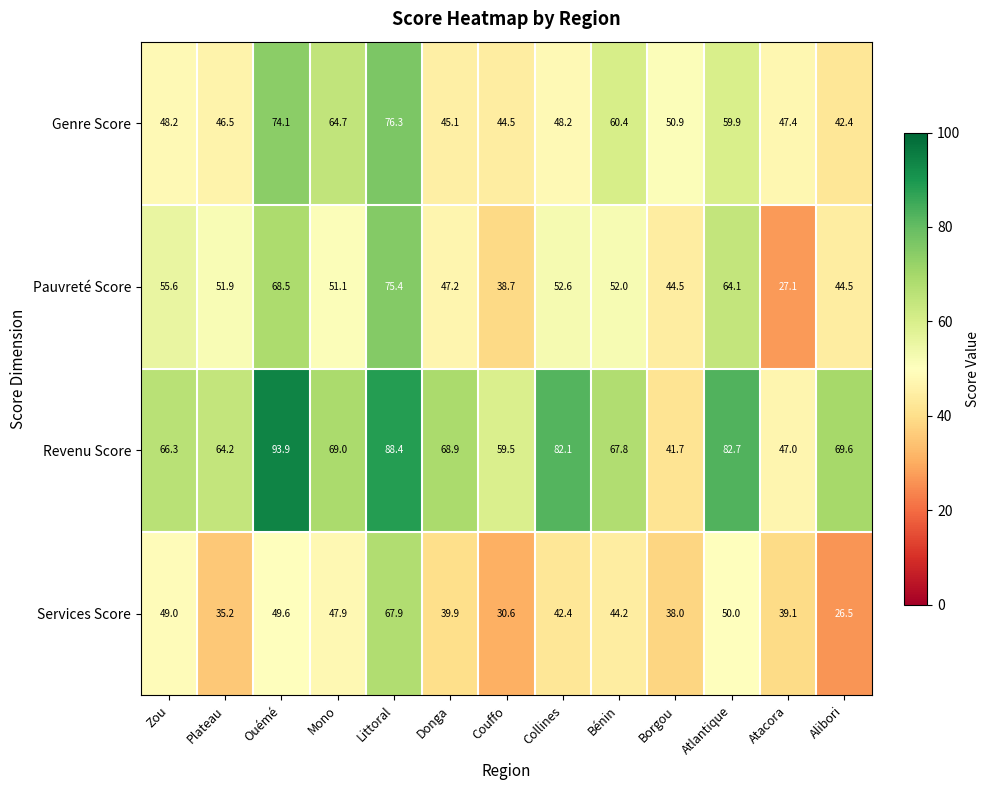

Which label corresponds to the largest value in the chart?

Ouémé